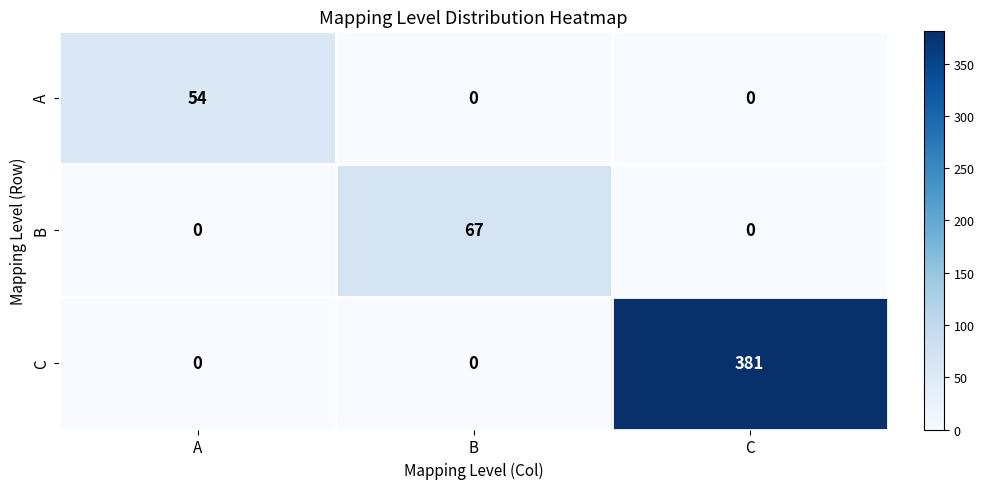

At how many categories does at least one series exceed 172?

1